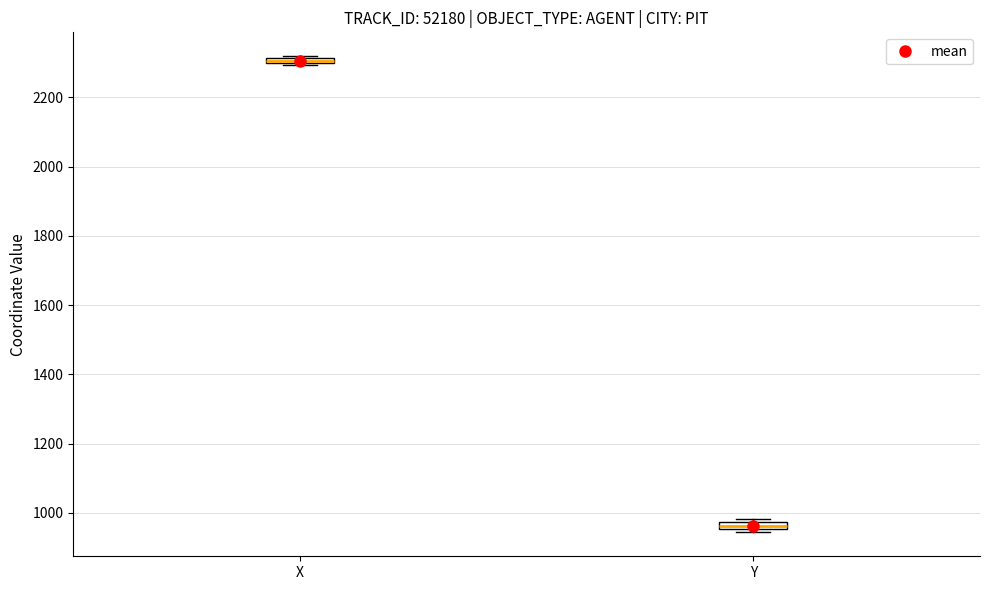

Where is the lower edge of the box for Y on the y-axis? The values are not printed on the chart, so give them approximately, as read against the axis.

960